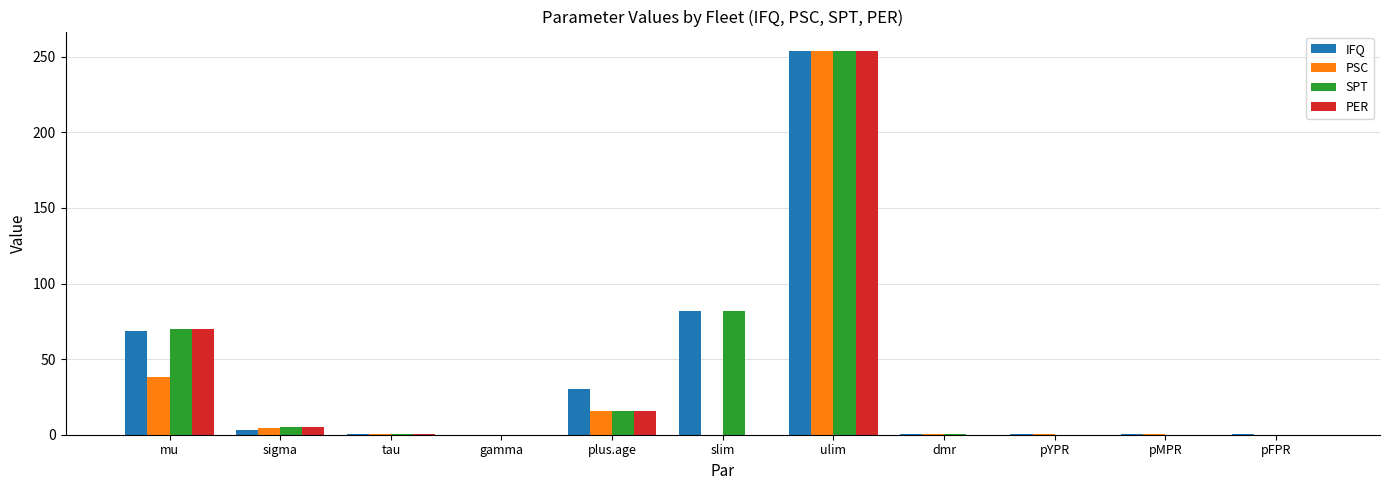

What is the maximum value shown in the chart?

254.0